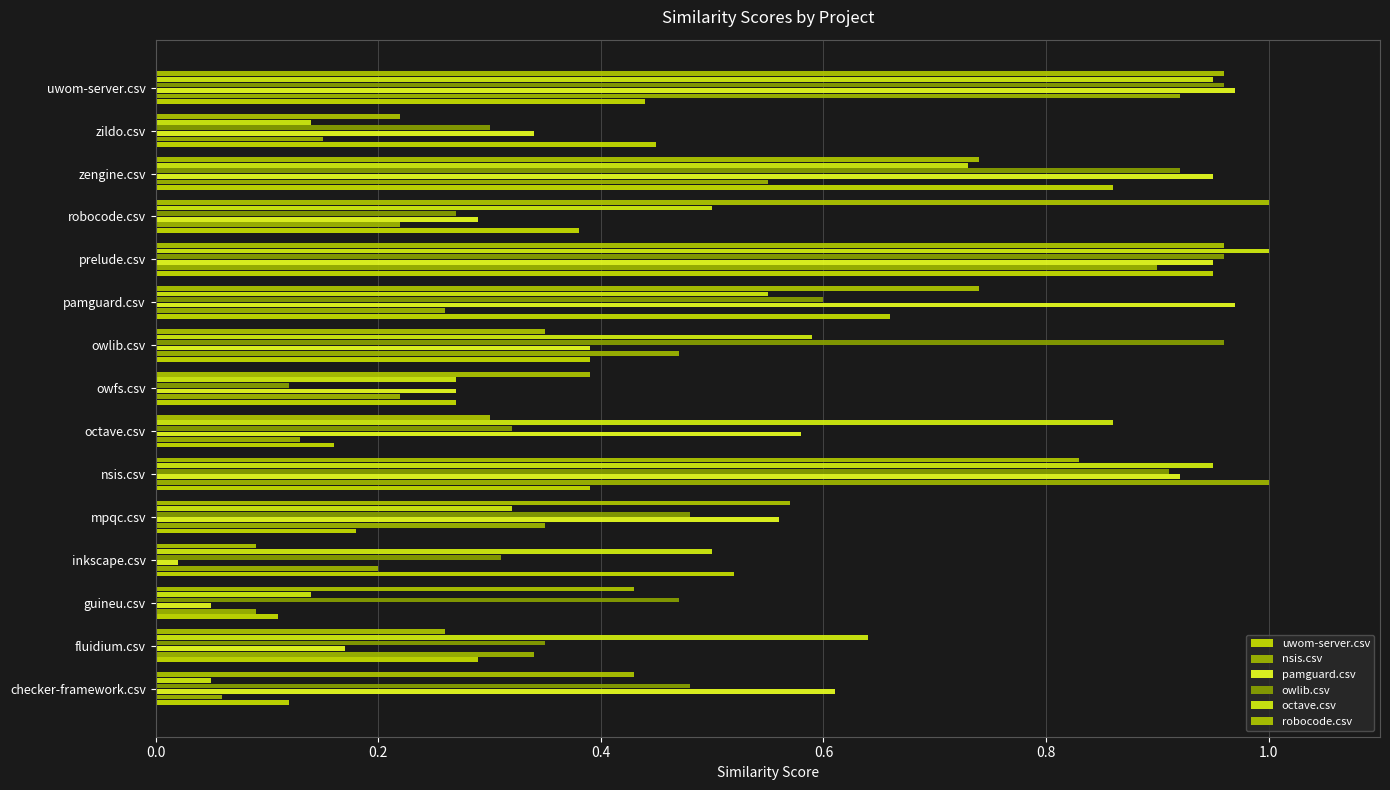

Count the number of data series in this chart.

6